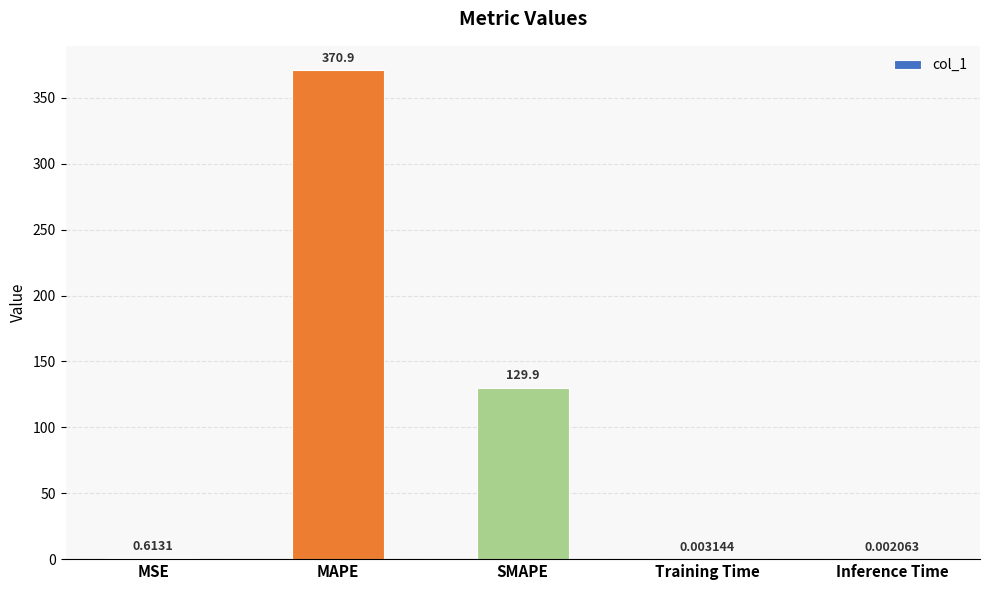

Where is the data nearest to the value 185?

SMAPE